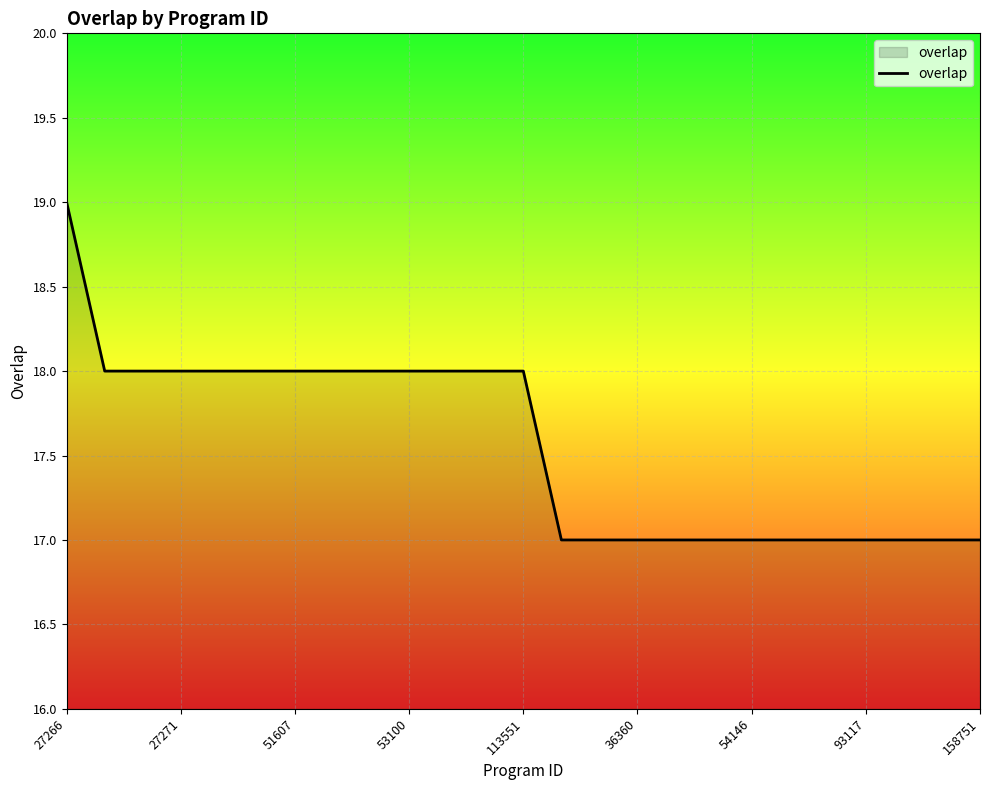

What is the greatest value displayed?

19